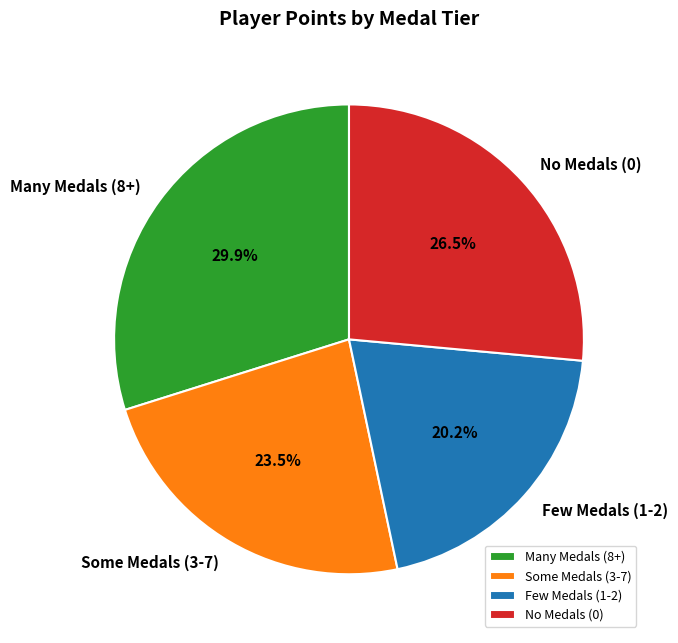

Is there a majority slice in this chart?

No